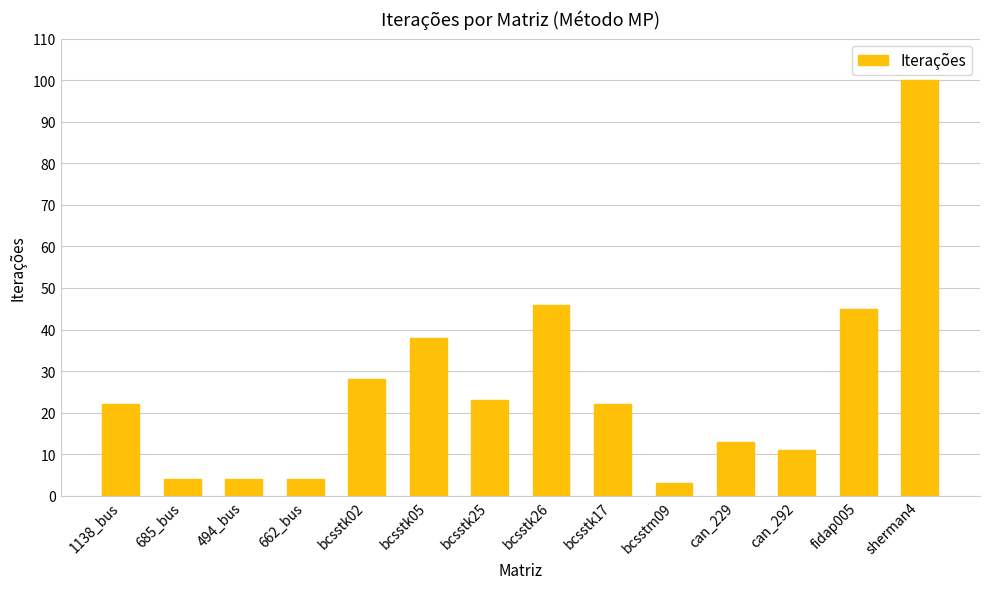

How many categories are shown in the chart?

14